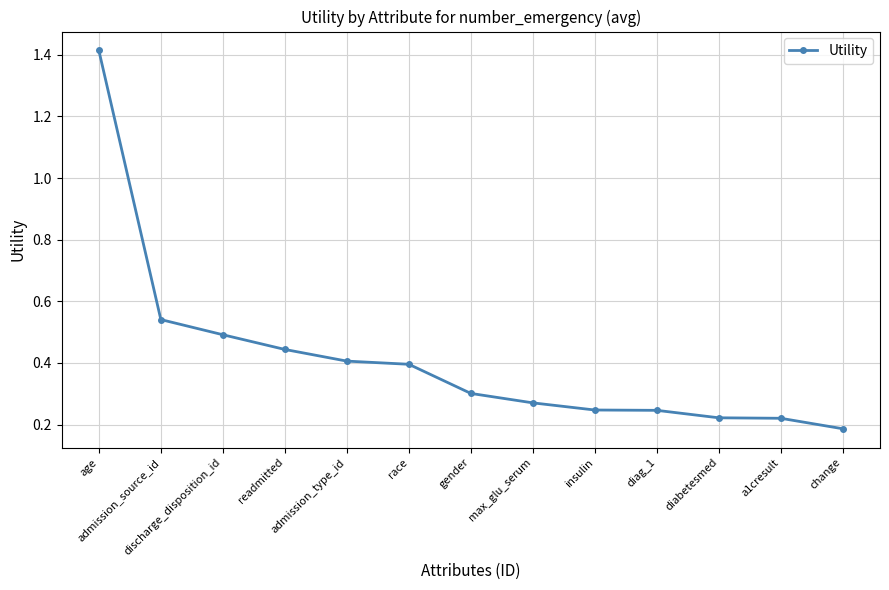

True or false: the data shows 0.4 at race.

True